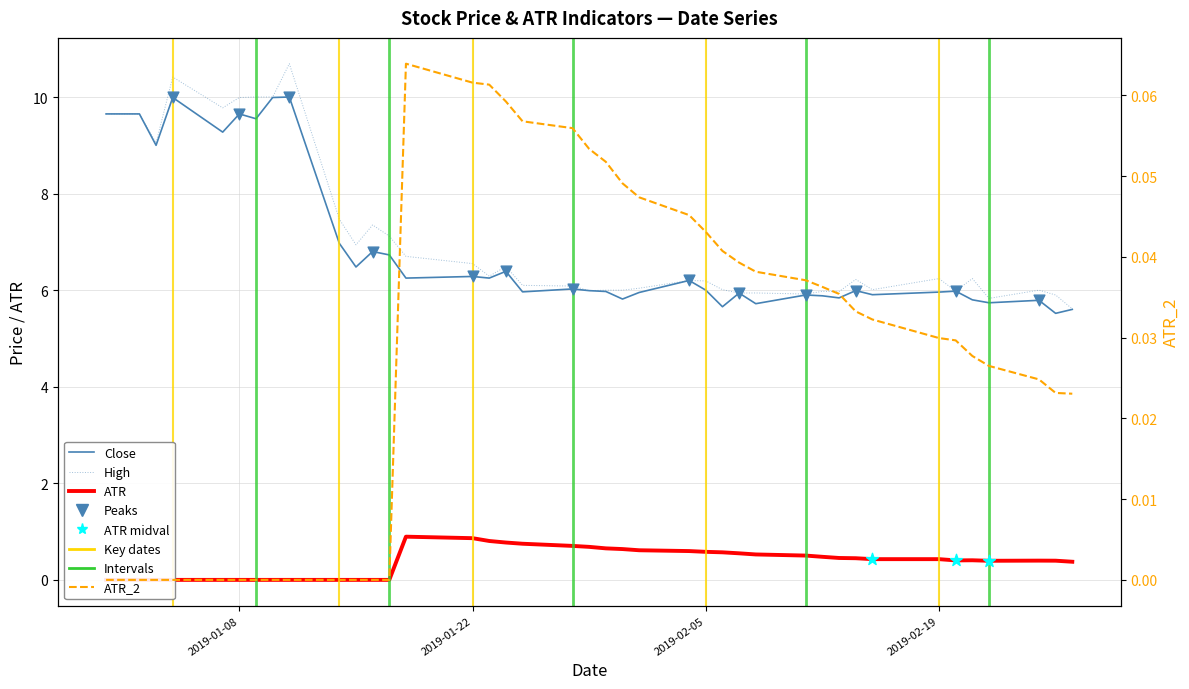

Which series has the largest total across all categories?

High